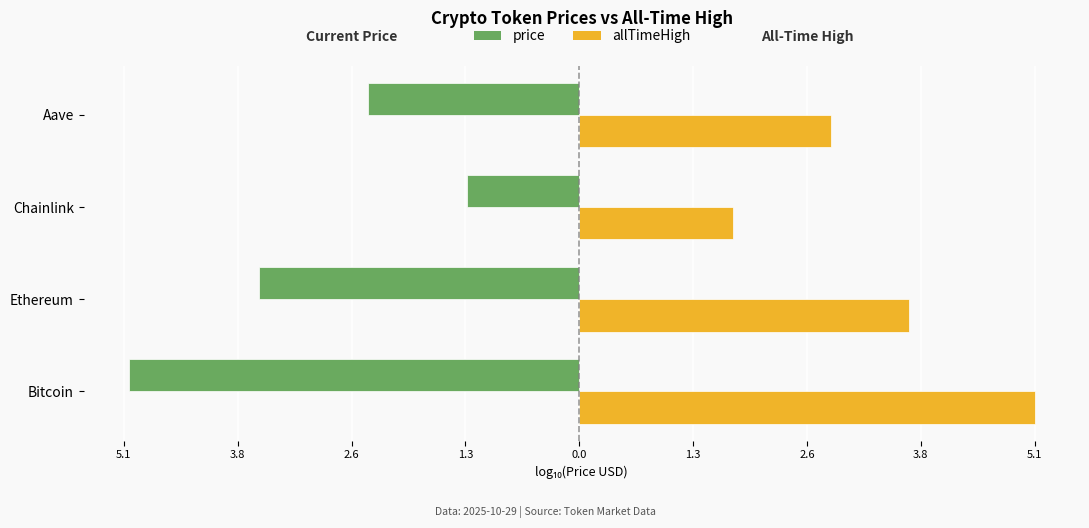

Reading left to right, list all the values displayed in this chart.

price: -5.0	-3.6	-1.3	-2.4
allTimeHigh: 5.1	3.7	1.7	2.8